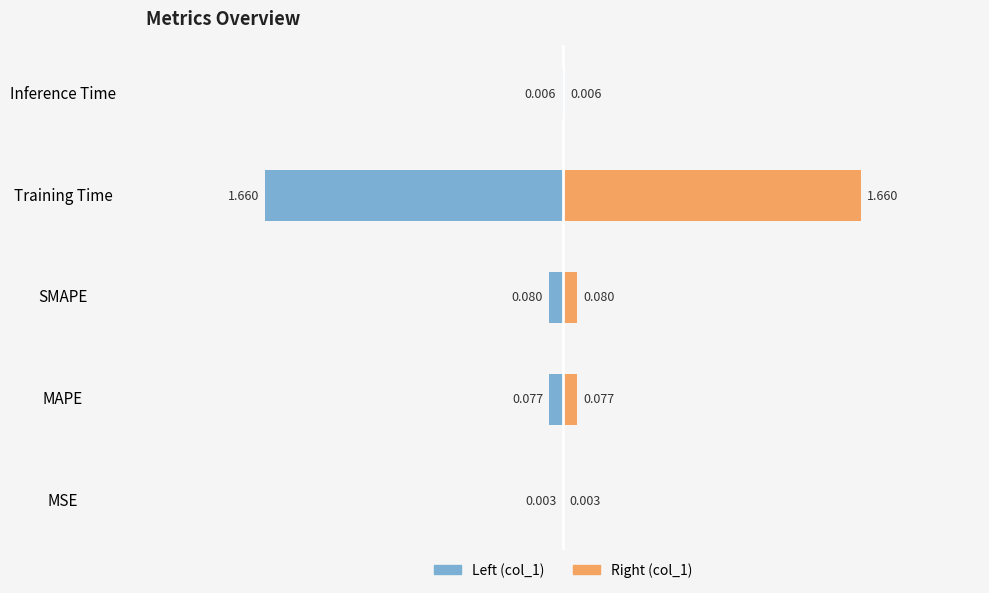

Which series changed the most between MSE and SMAPE?

col_1